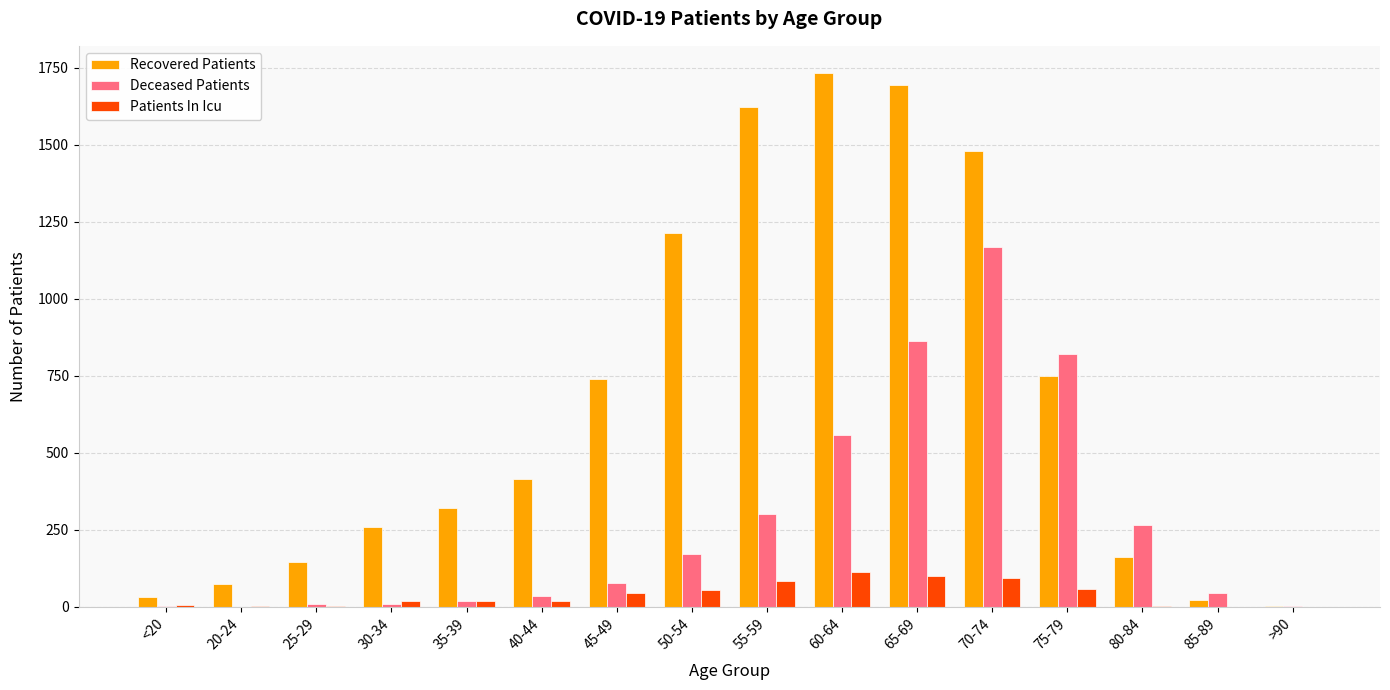

At which category is the sum across all series the highest?

70-74